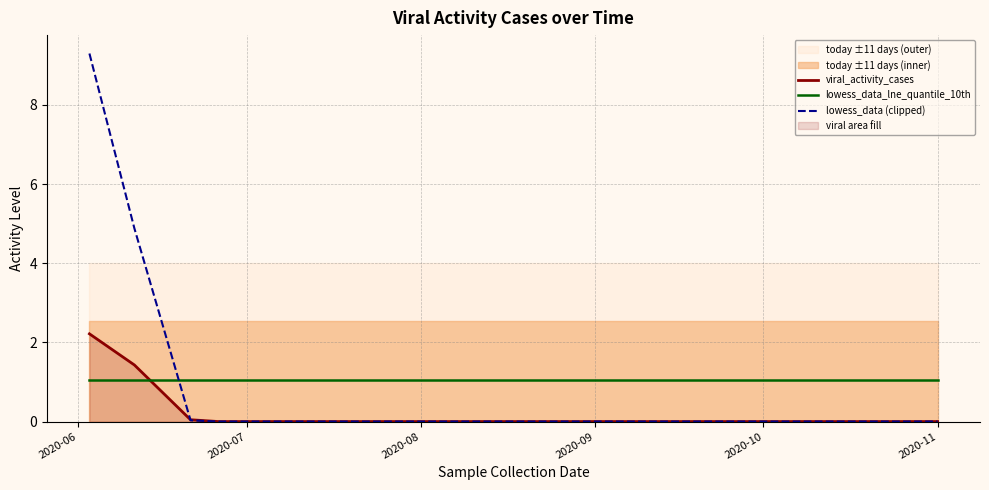

True or false: viral_activity_cases has more than 0 points higher than both neighbors.

False